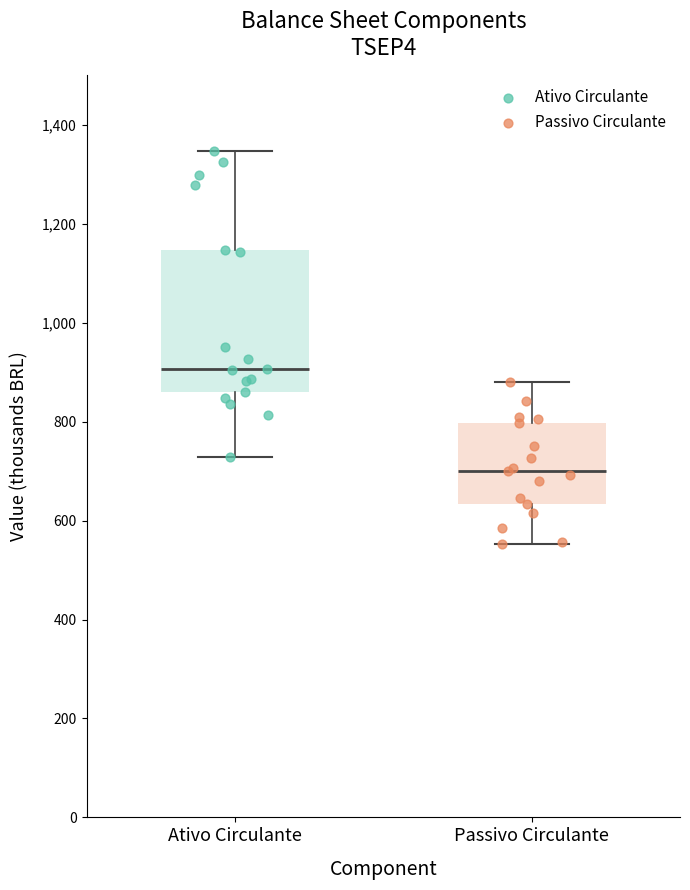

Which box has the highest median line?

Ativo Circulante